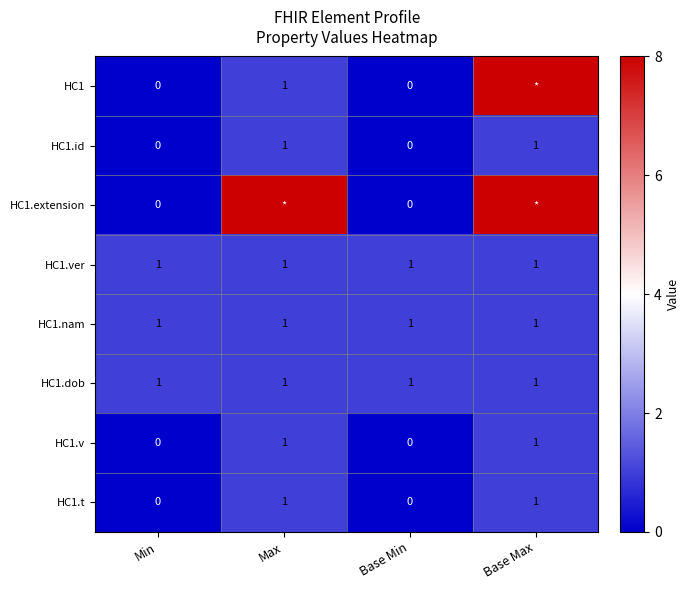

What is the total value across all series at Min?

3